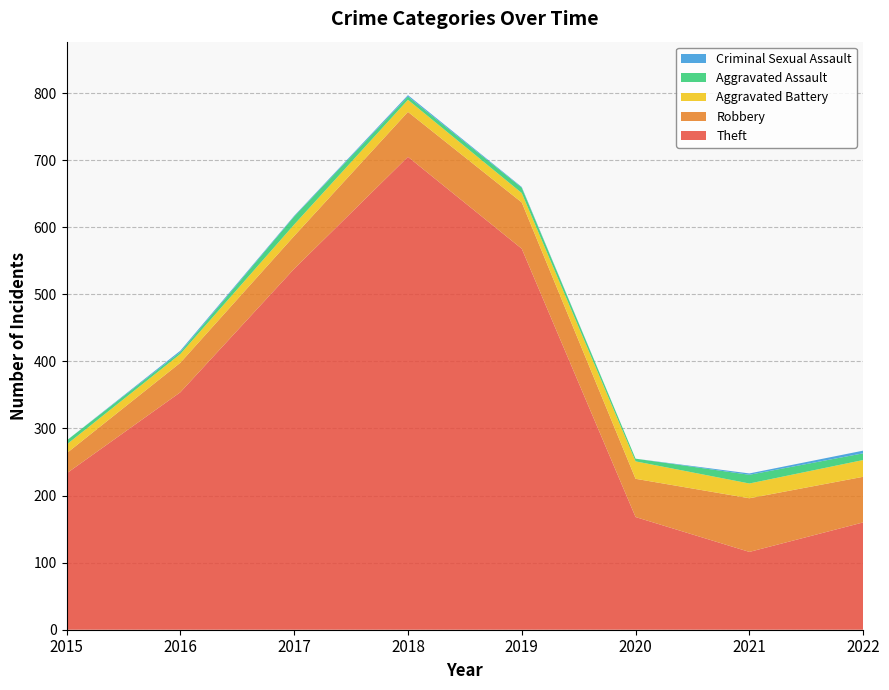

Reading left to right, list all the values displayed in this chart.

Theft: 233	354	538	705	568	168	116	160
Robbery: 30	44	49	67	69	57	80	68
Aggravated Battery: 13	13	17	18	14	26	22	25
Aggravated Assault: 6	3	12	5	8	4	13	10
Criminal Sexual Assault: 0	2	1	2	1	0	2	4